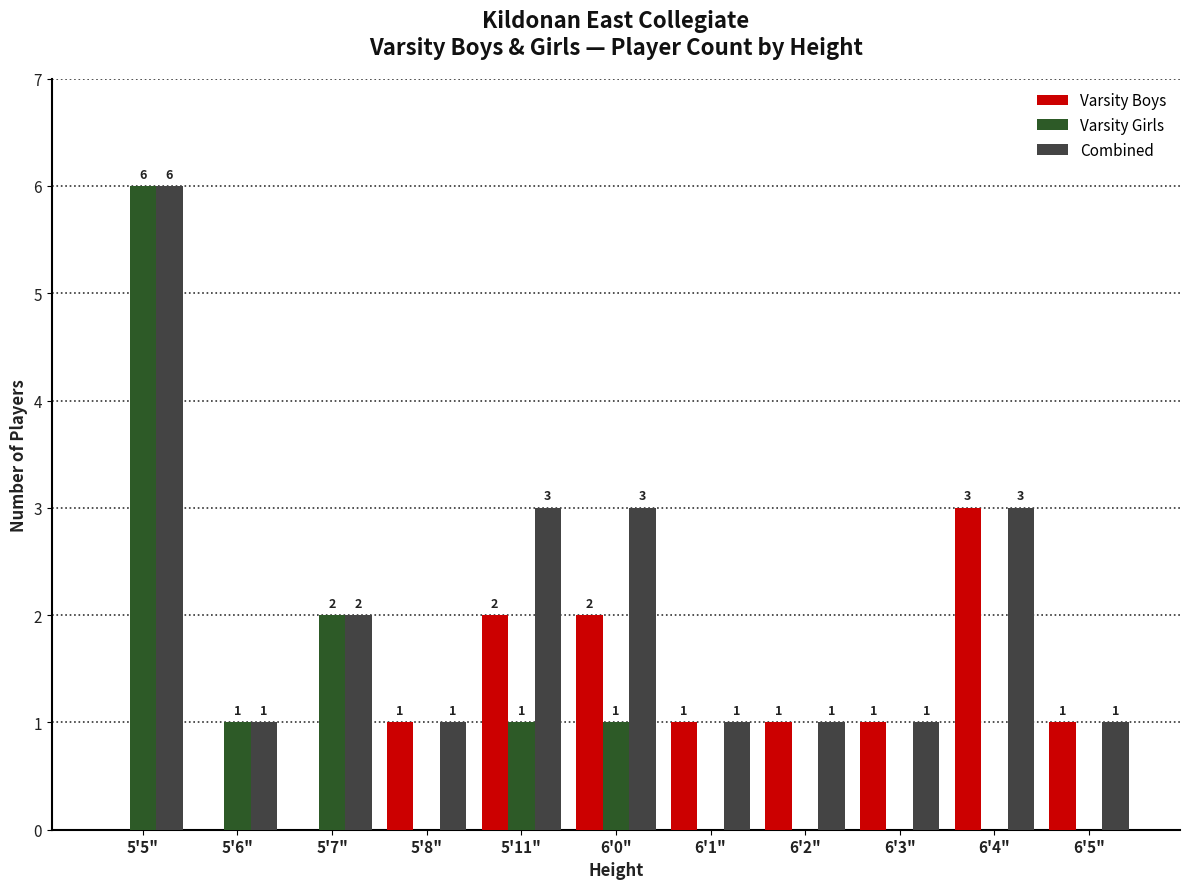

How many groups of bars are there?

11